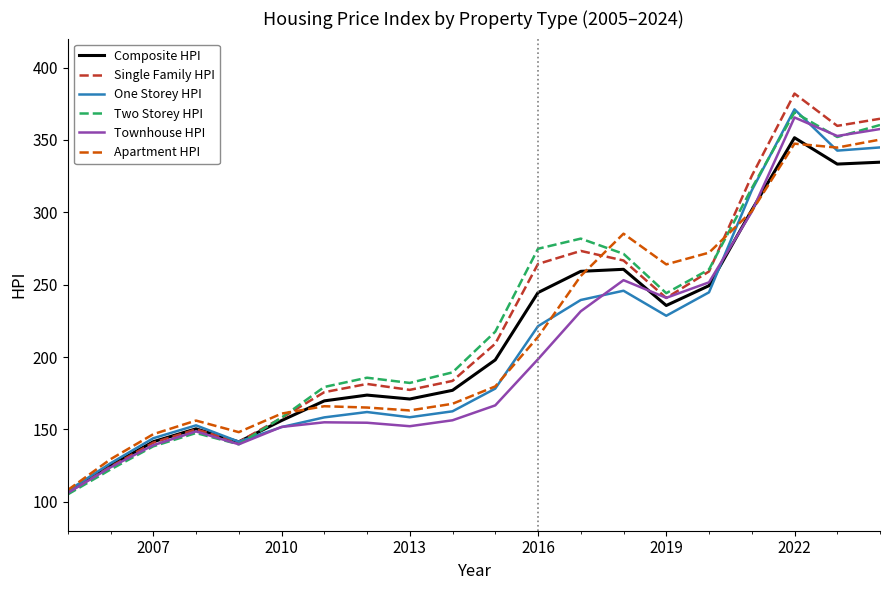

Which series has the largest range (max minus min)?

Single Family HPI